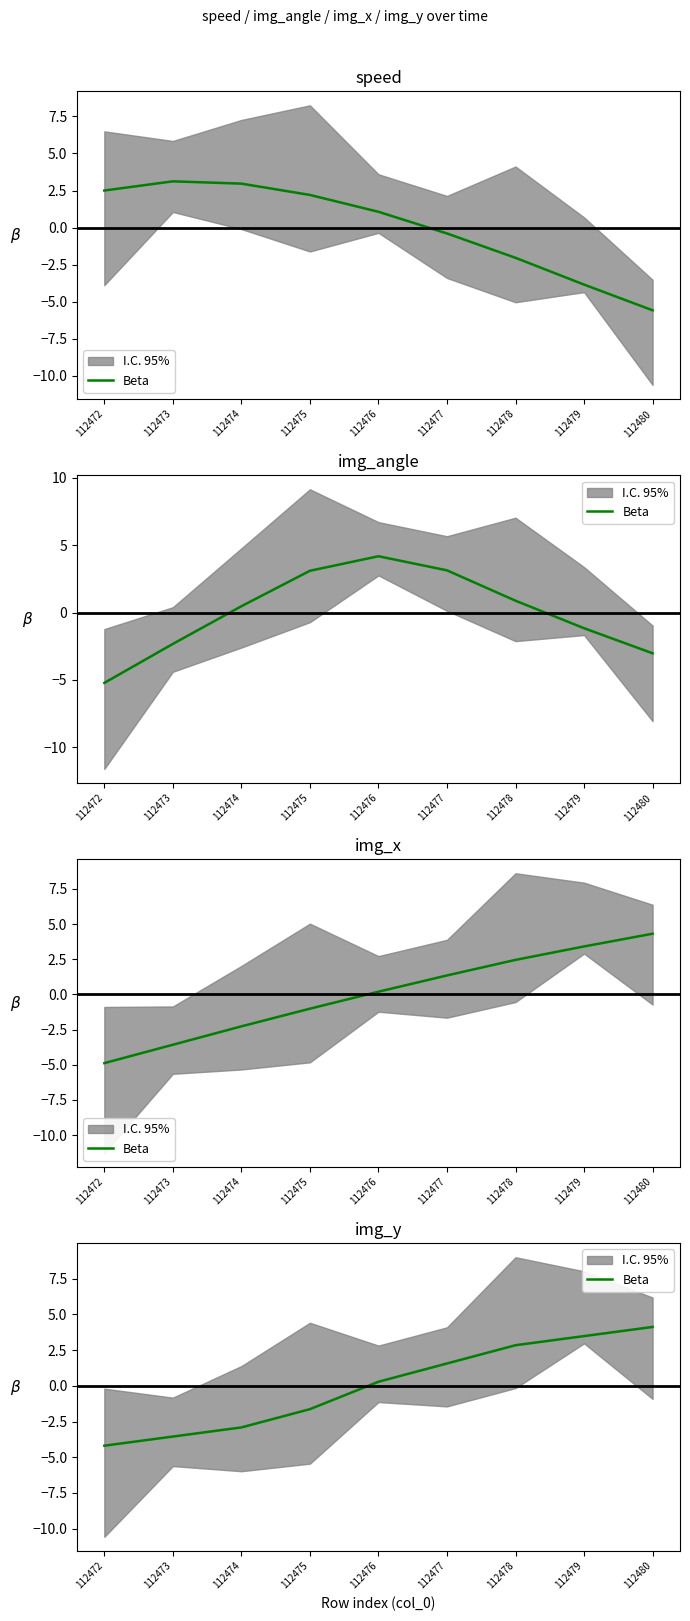

Reading right to left, extract all data points from this chart.

4.1	3.5	2.8	1.6	0.3	-1.6	-2.9	-3.6	-4.2